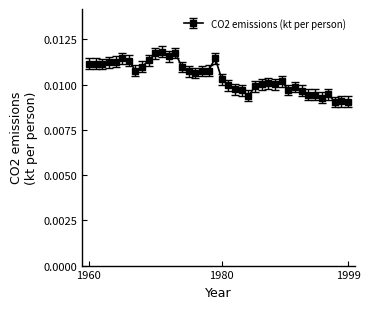

True or false: there are more than 1 points higher than both neighbors.

True